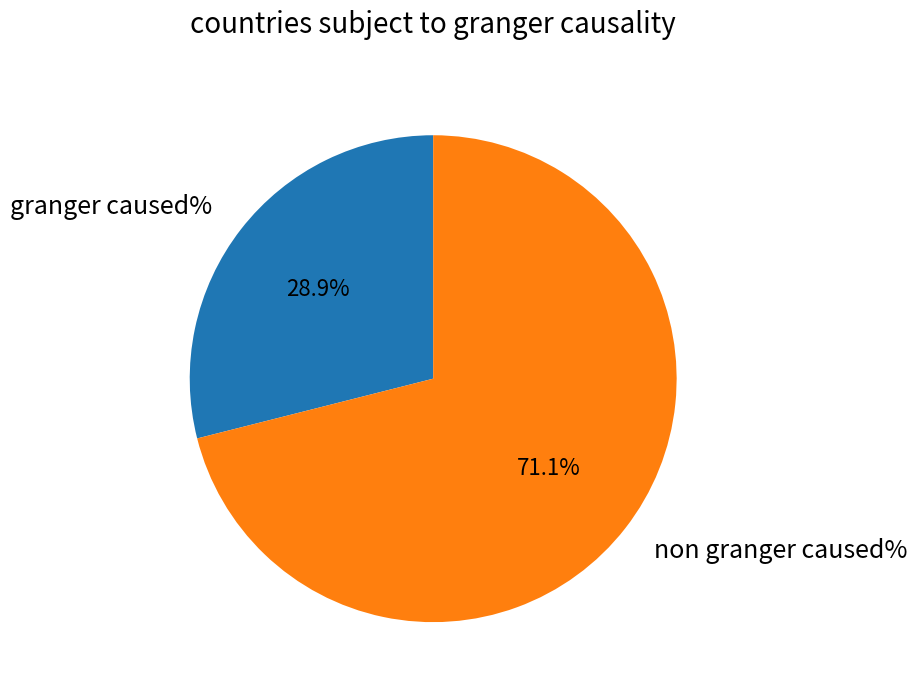

Rank the categories by value from highest to lowest.

non granger caused%, granger caused%